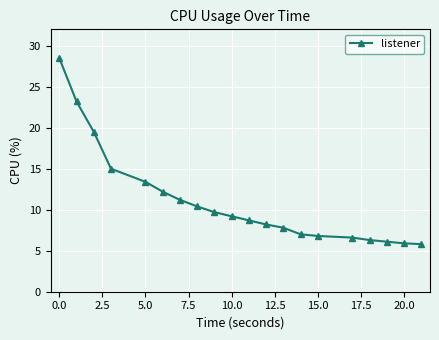

What is the minimum value shown in the chart?

5.8